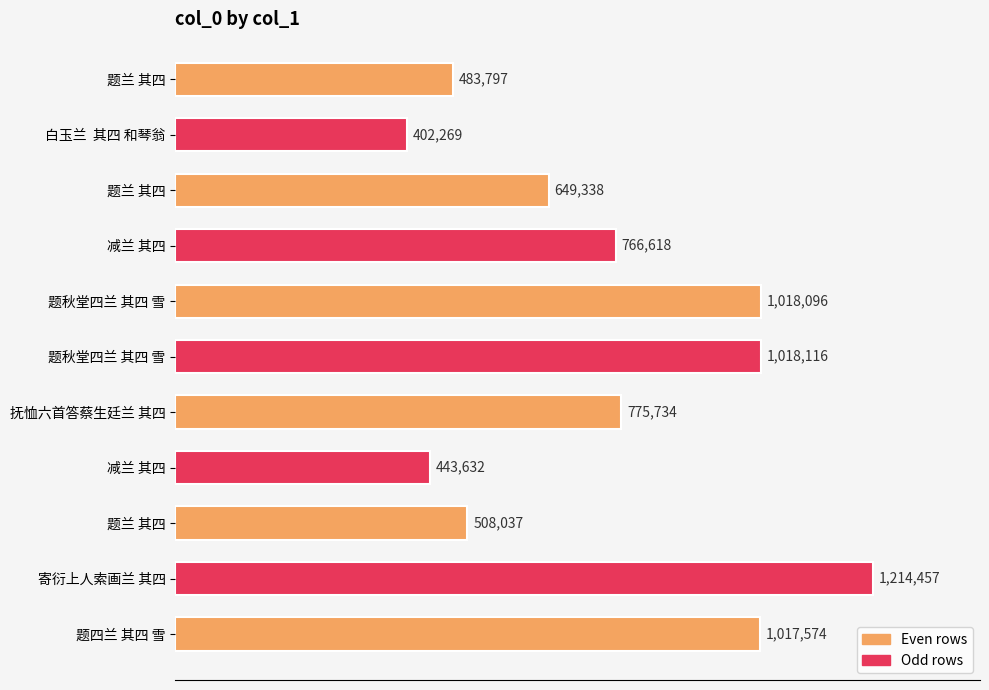

Count the number of categories in the chart.

11